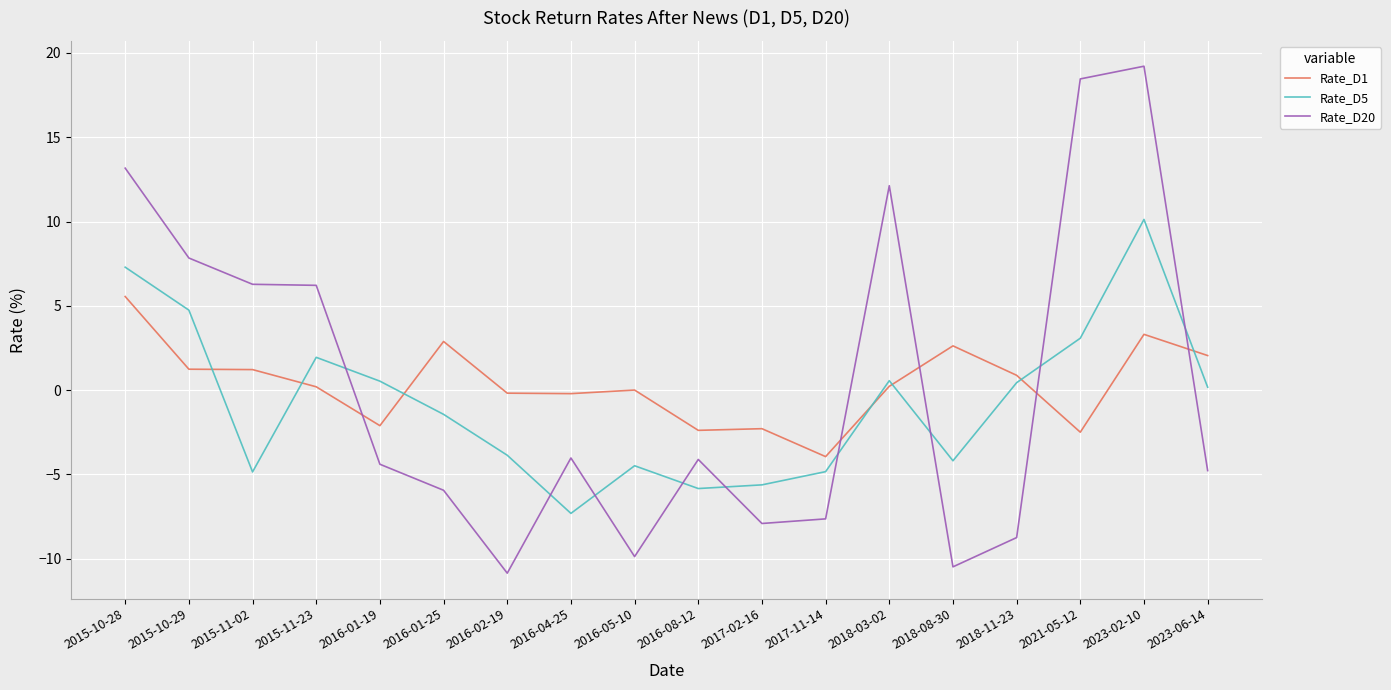

Is it true that Rate_D20 equals -7.9 at 2017-02-16?

True